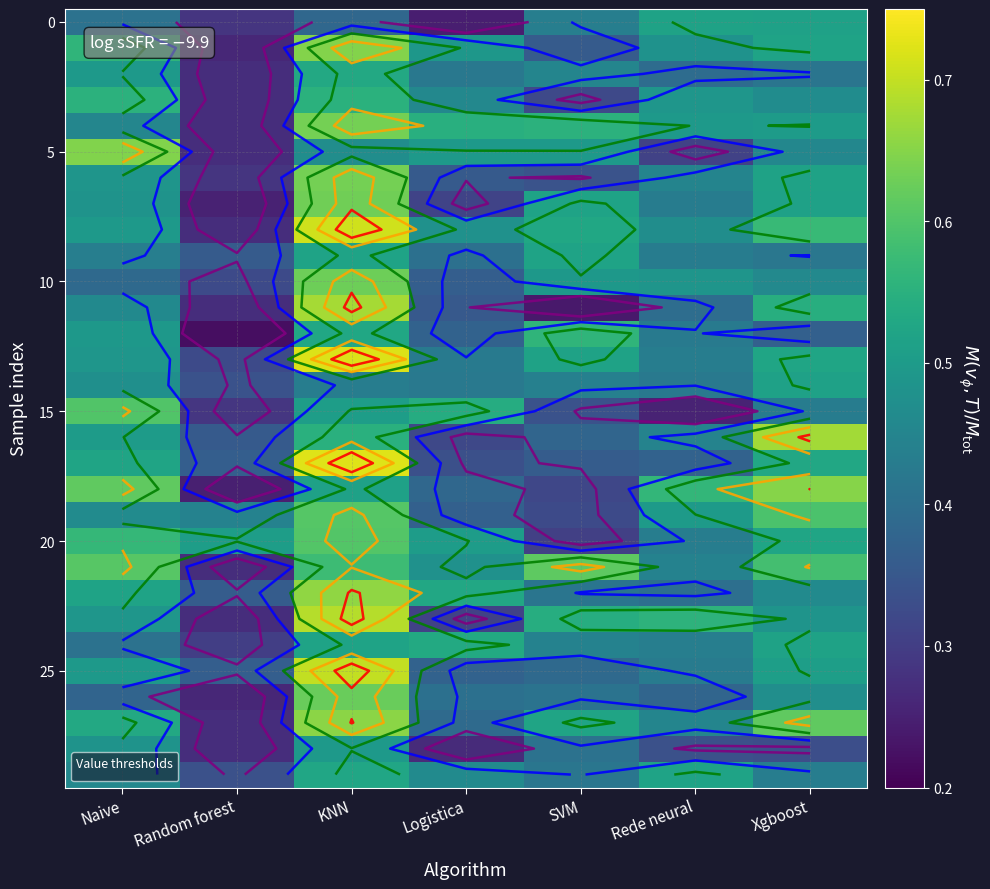

At which category is the sum across all series the highest?

KNN